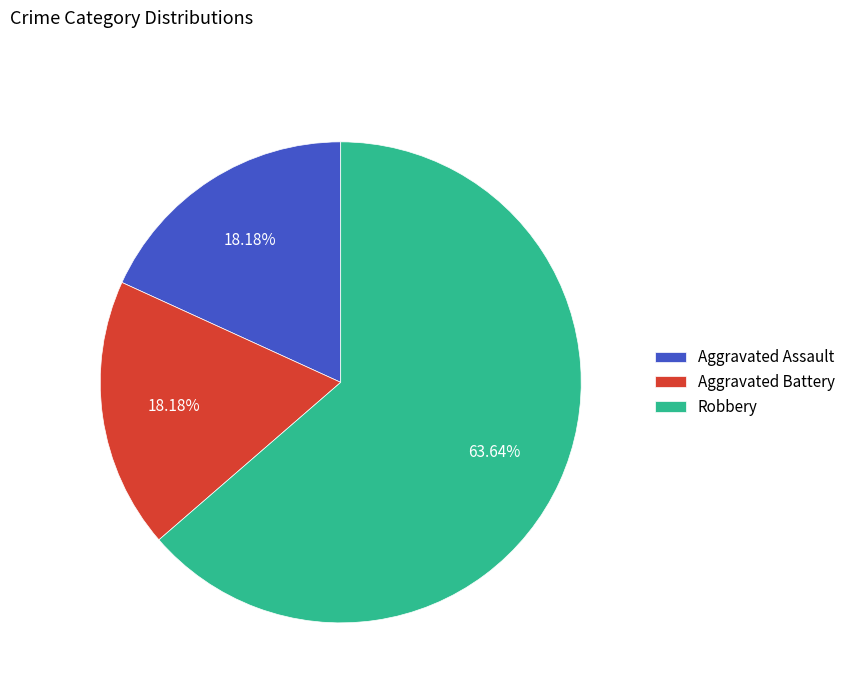

The Aggravated Assault slice represents 18% of the pie. True or false?

True